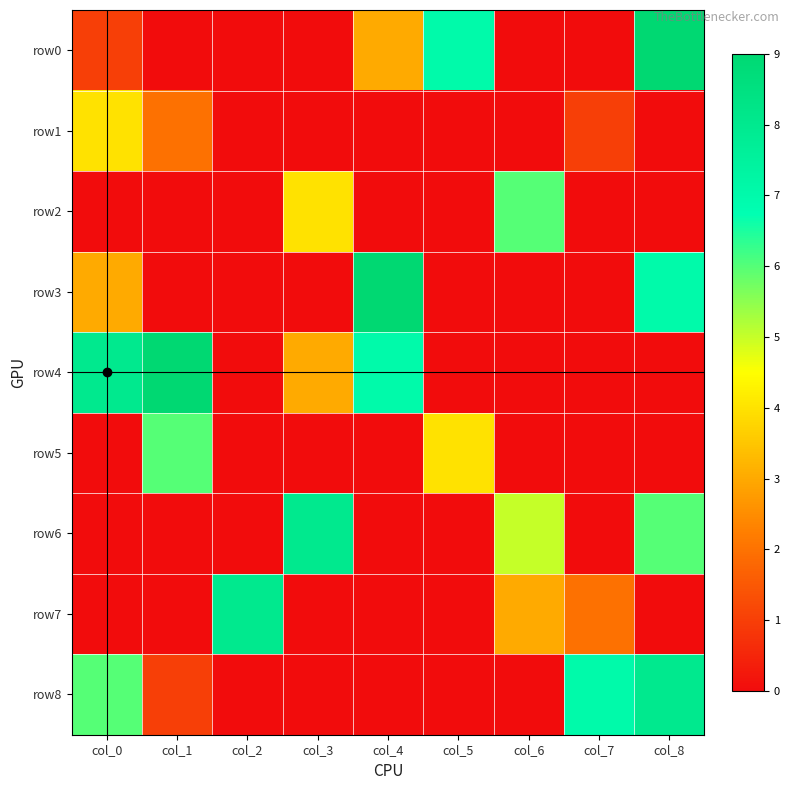

What is the maximum value for row7?

8